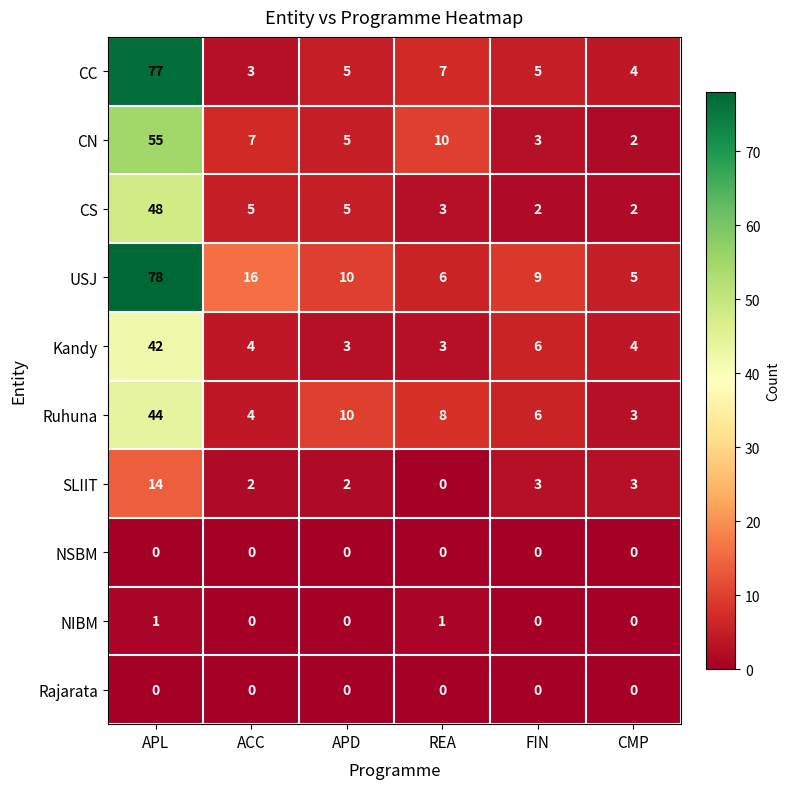

Which category has the highest value in the Ruhuna series?

APL